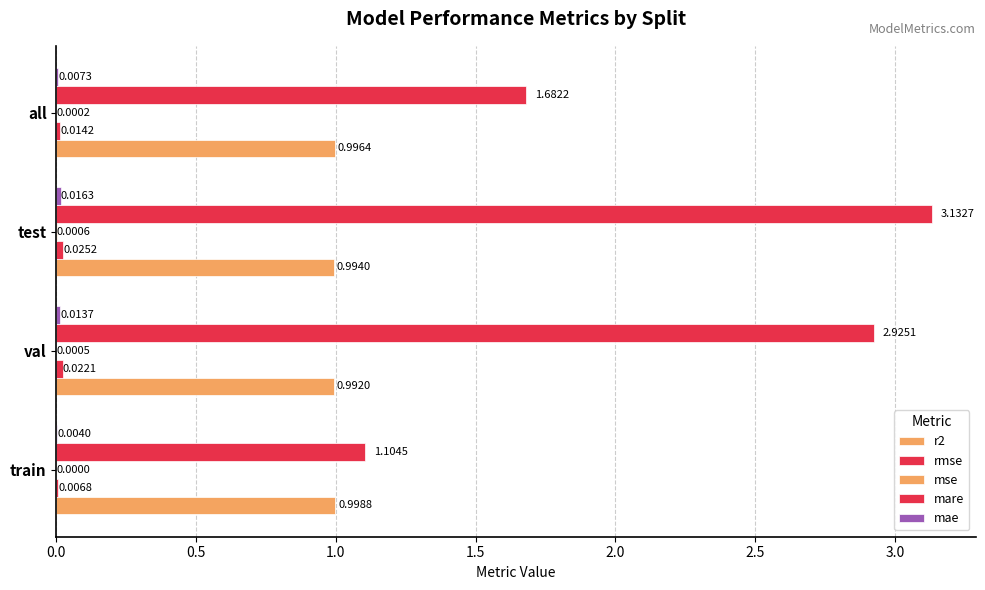

Which series has the largest total across all categories?

mare